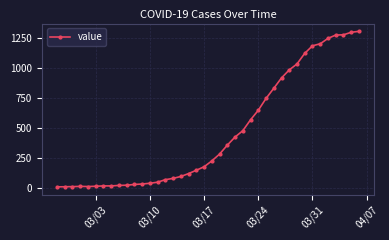

Count the number of categories in the chart.

40